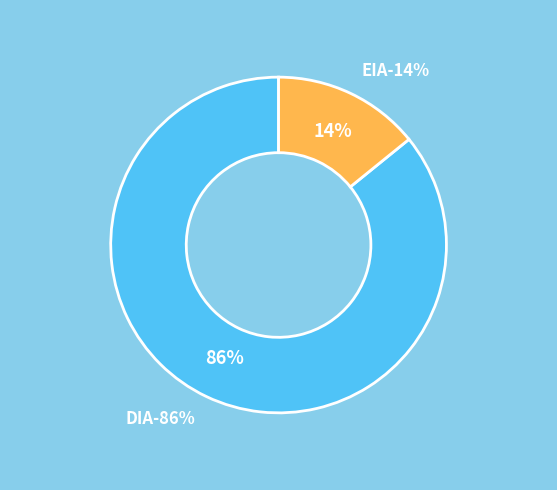

What percentage is NOT represented by EIA?

85.8%